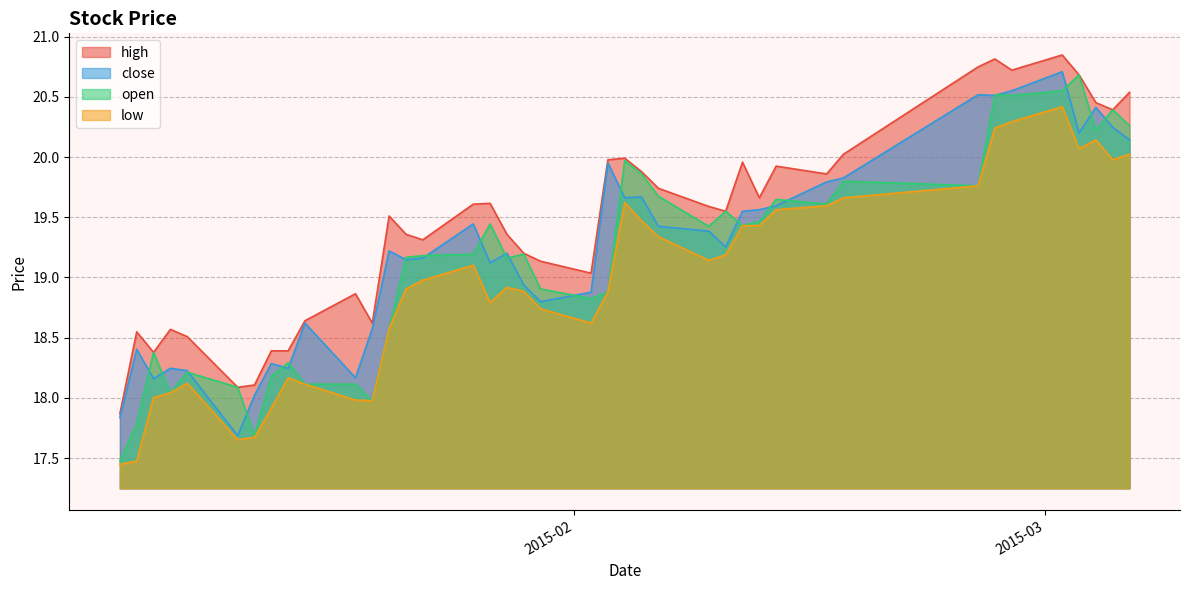

What is the value of the low point at the 30th from the left?

19.6